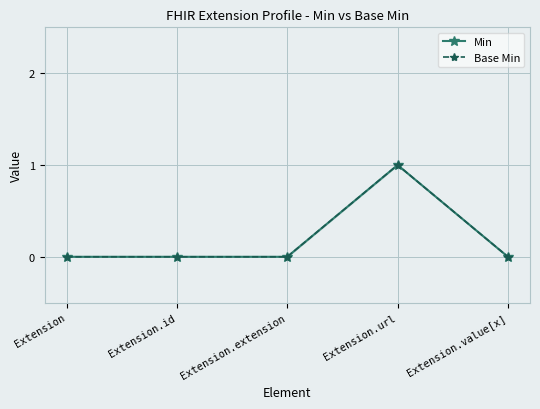

Is it true that Min equals -1 at Extension?

False